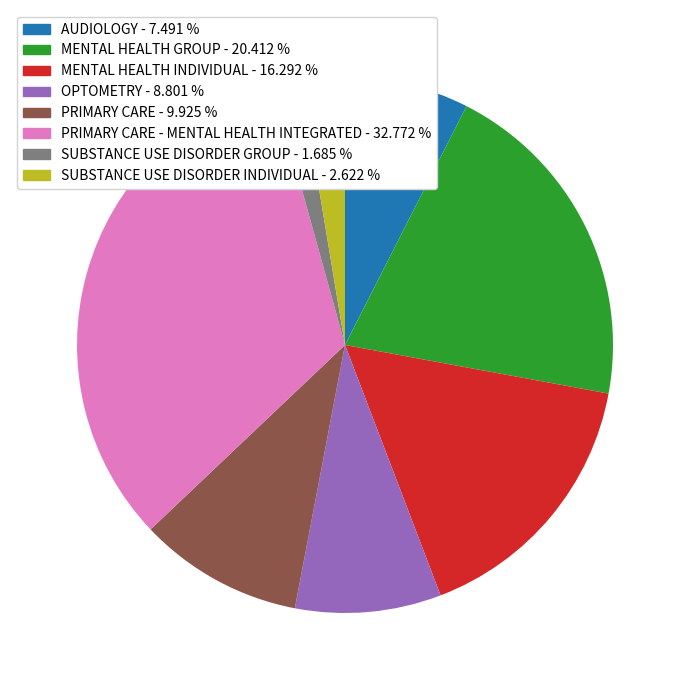

Is there a majority slice in this chart?

No